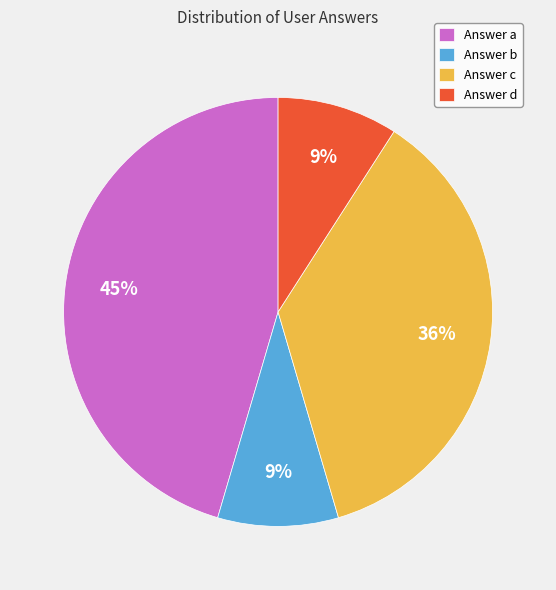

Between Answer b and Answer a, which is larger?

Answer a